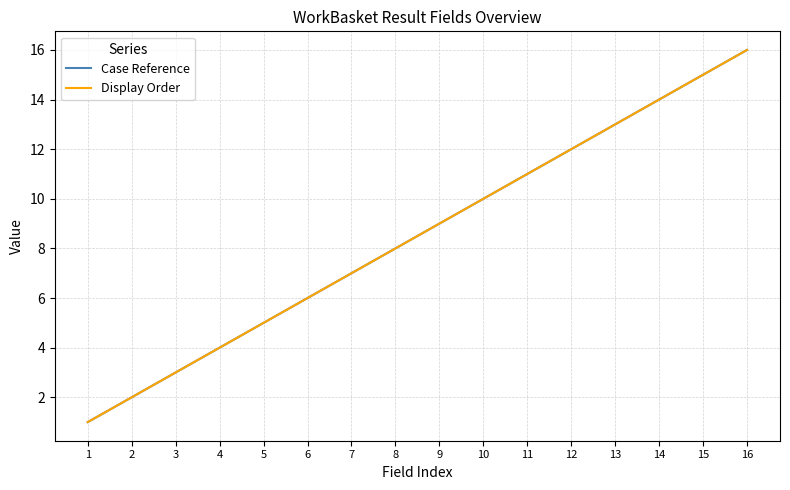

Does the chart have visible grid lines?

Yes